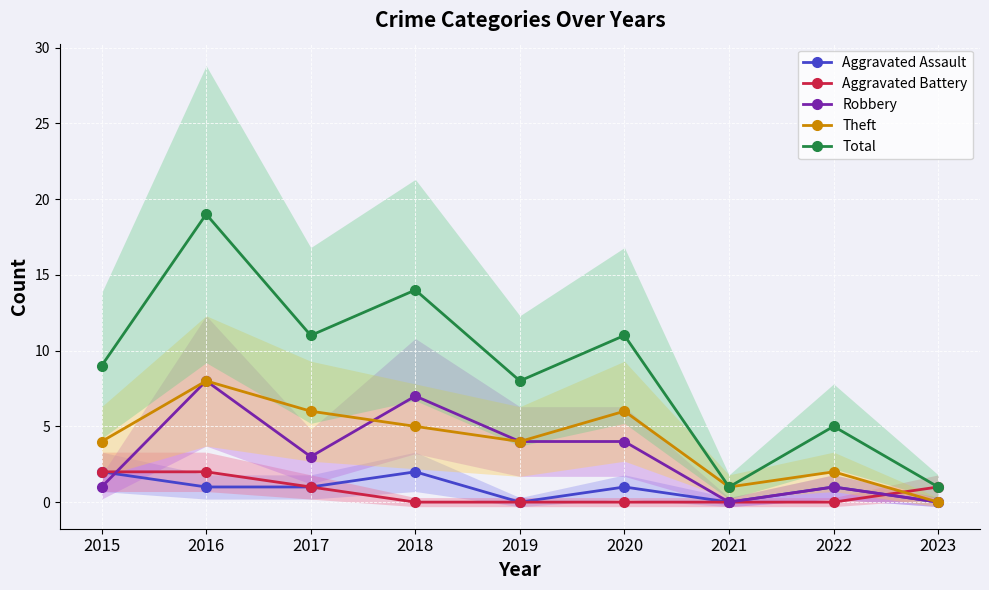

Does the chart display data point markers on the line(s)?

Yes